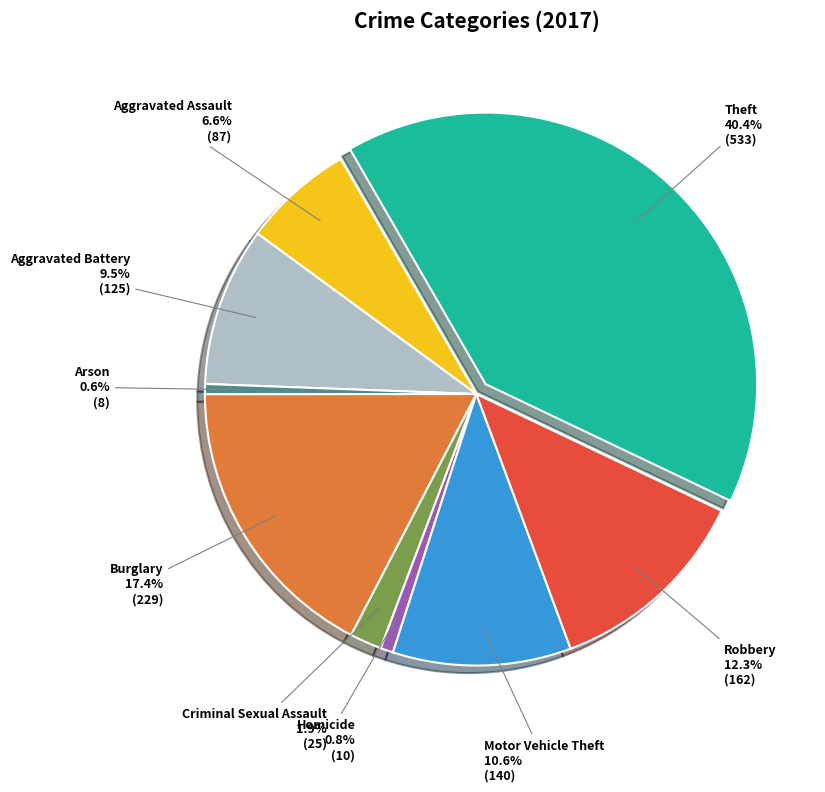

Count the number of slices in the pie.

9